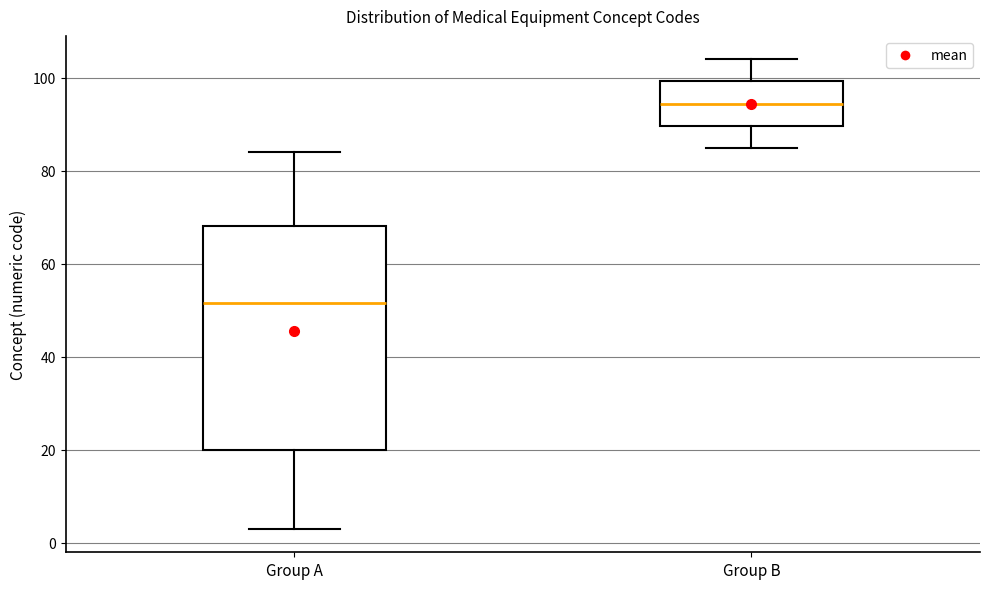

Where does the median line of the box for Group A sit on the y-axis? The values are not printed on the chart, so give them approximately, as read against the axis.

52